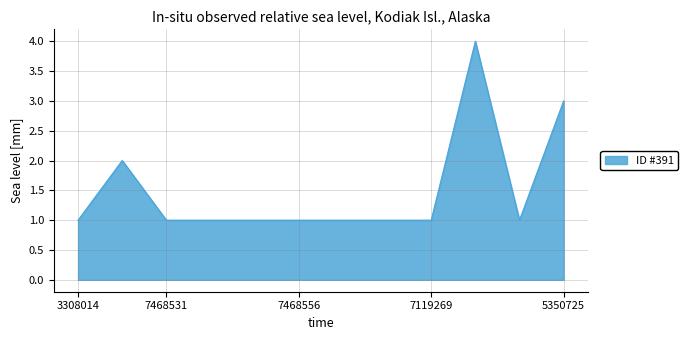

What is the difference between the maximum and minimum values?

3